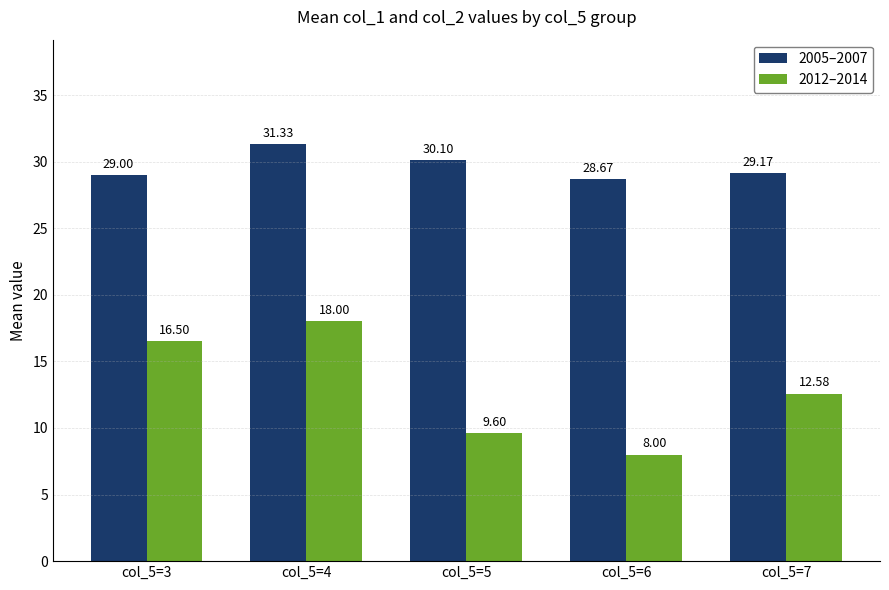

Rank the series by their average value, from highest to lowest.

2005–2007, 2012–2014